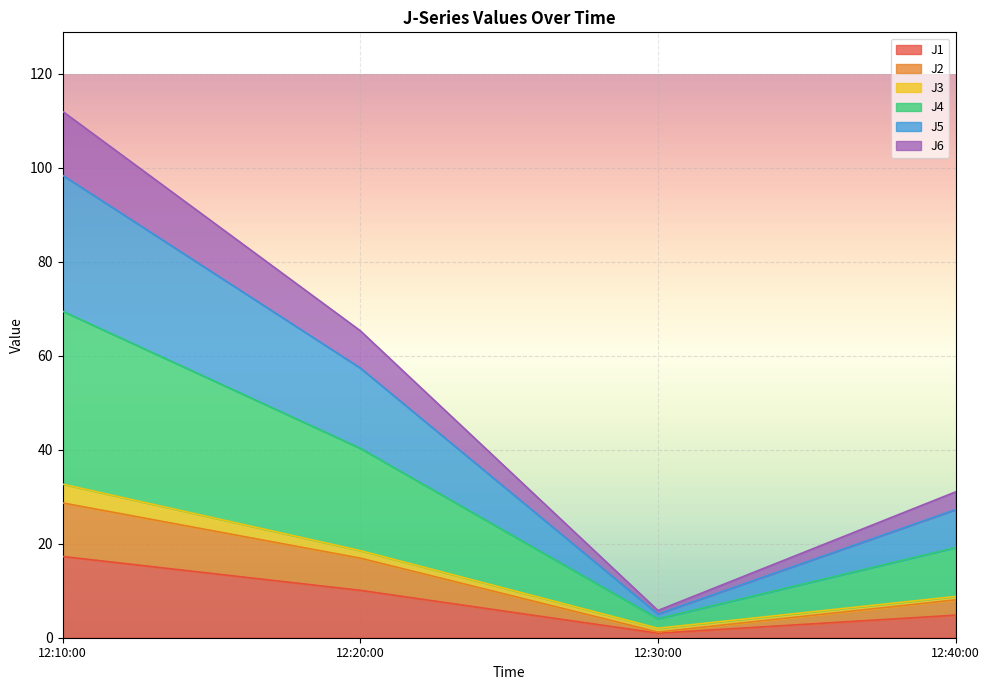

What is the total value across all series at 12:10:00?

112.1